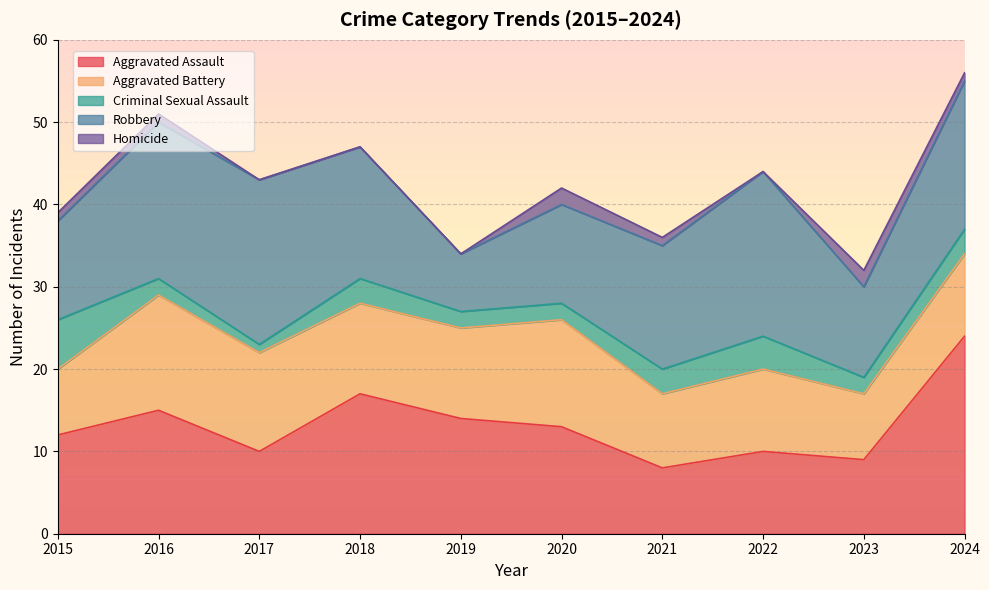

How many distinct data groups are displayed?

5